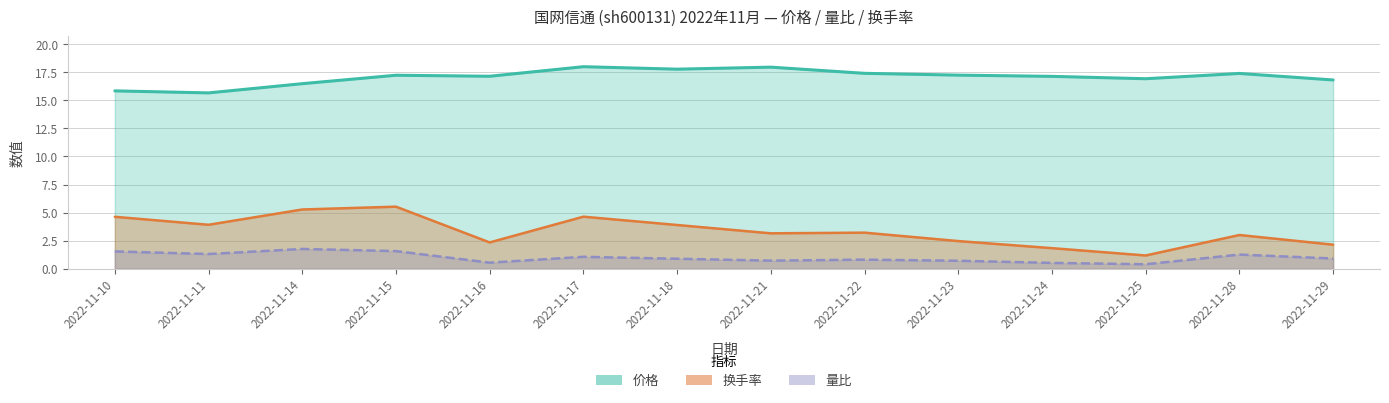

How many values in the 价格 series are below 17?

5